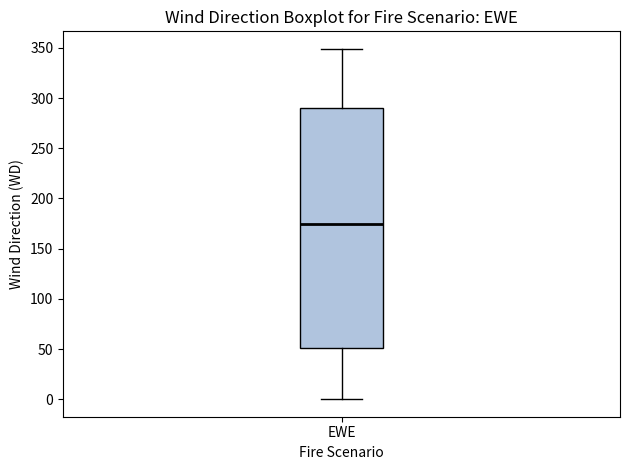

Transcribe this box plot: give where the median line is, the range the box spans, and where the two whiskers end, as read against the y-axis. The values are not printed on the chart, so give them approximately, as read against the axis.

median 175, box 50 to 290, whiskers 0 to 350